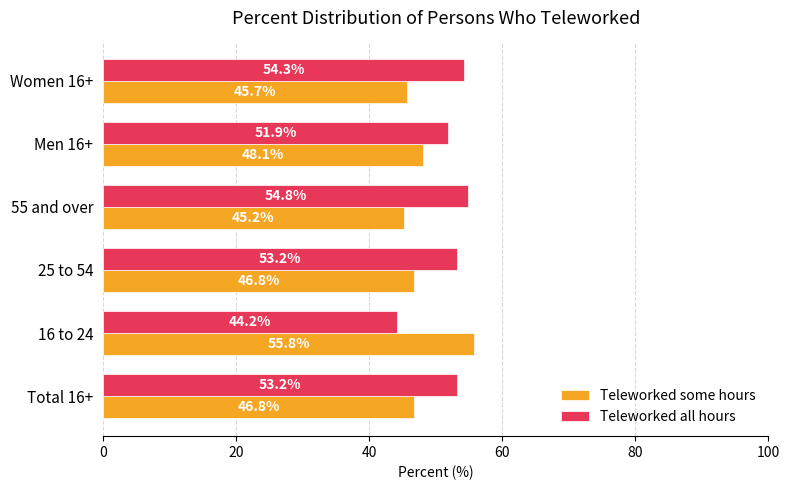

What is the difference between the highest and lowest values at Women 16+?

8.6